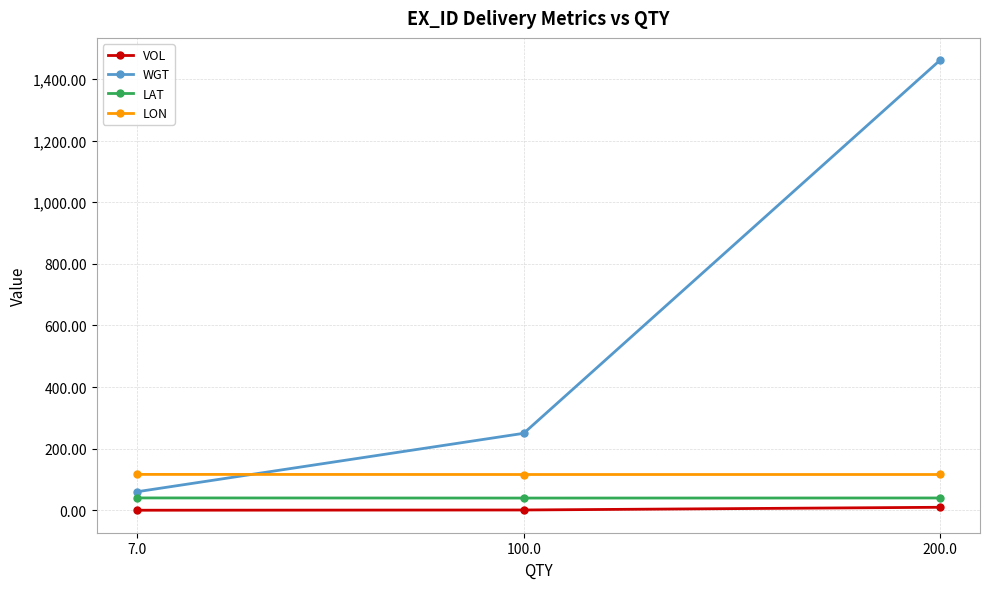

Is it true that WGT equals 2290.5 at 200.0?

False